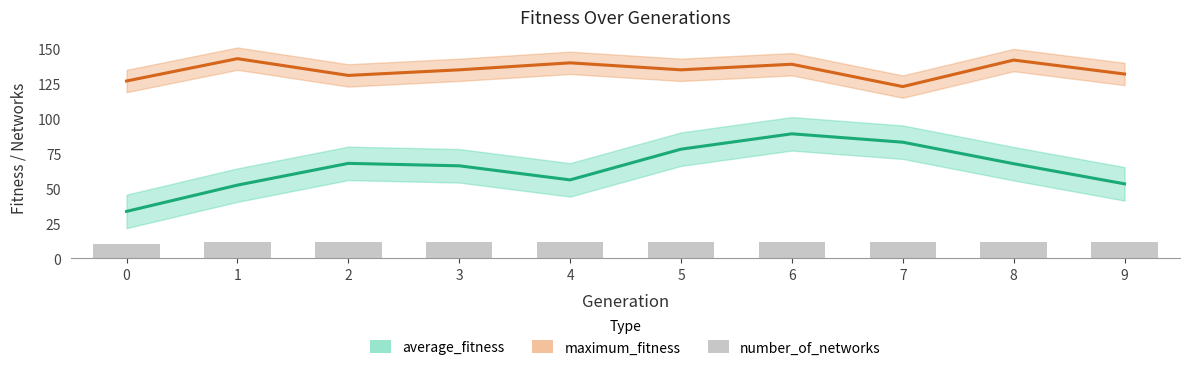

Reading left to right, list all the values displayed in this chart.

average_fitness: 33.6	52.4	68.0	66.2	56.2	78.2	89.2	83.2	67.8	53.3
maximum_fitness: 127.0	143.0	131.0	135.0	140.0	135.0	139.0	123.0	142.0	132.0
number_of_networks: 10.0	12.0	12.0	12.0	12.0	12.0	12.0	12.0	12.0	12.0